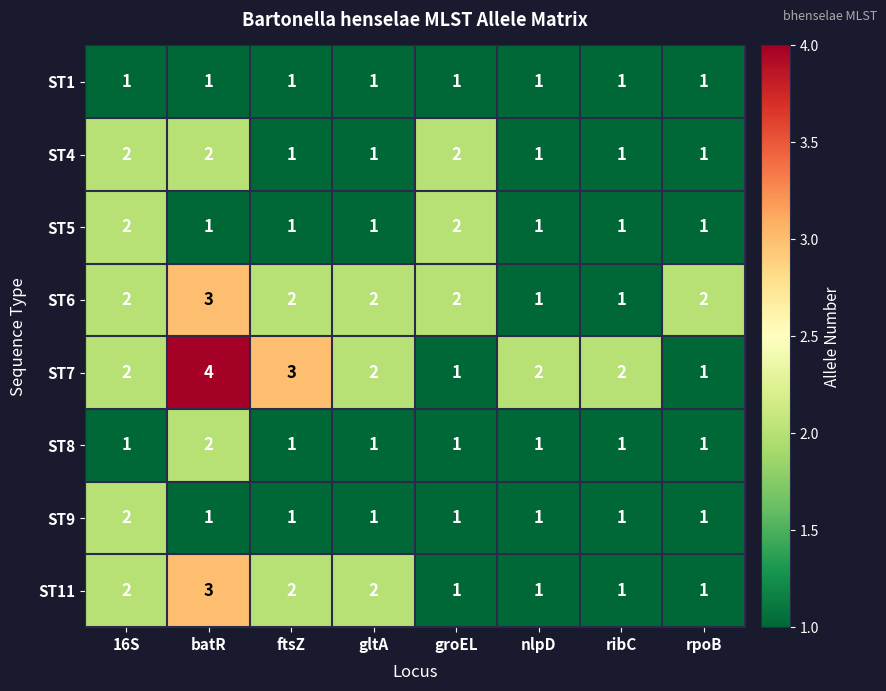

The ST4 series shows 2 at rpoB. True or false?

False